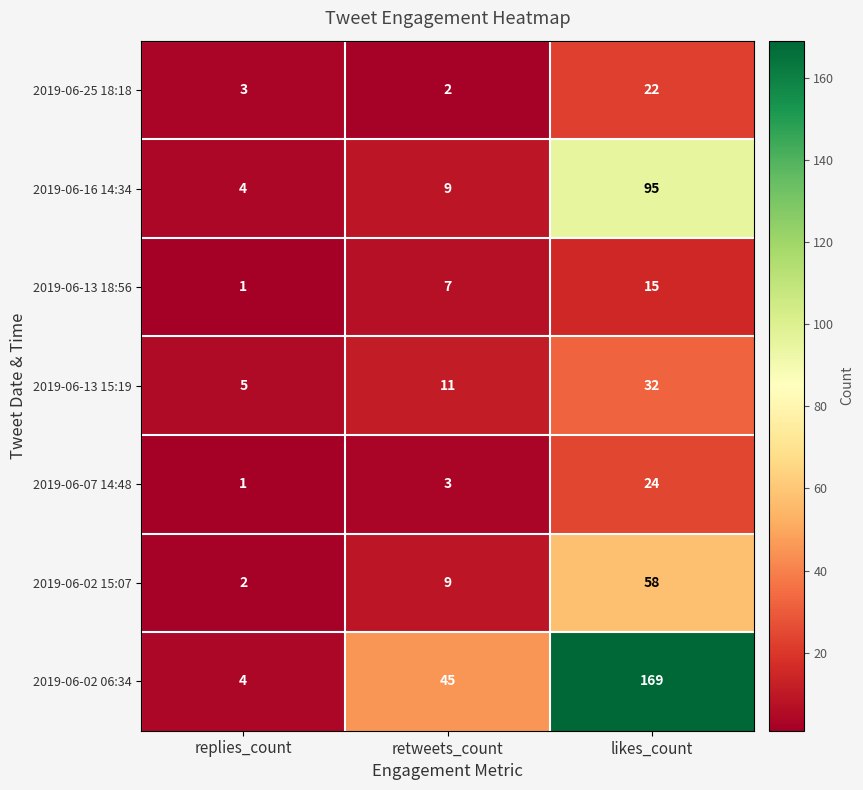

How many distinct data groups are displayed?

7